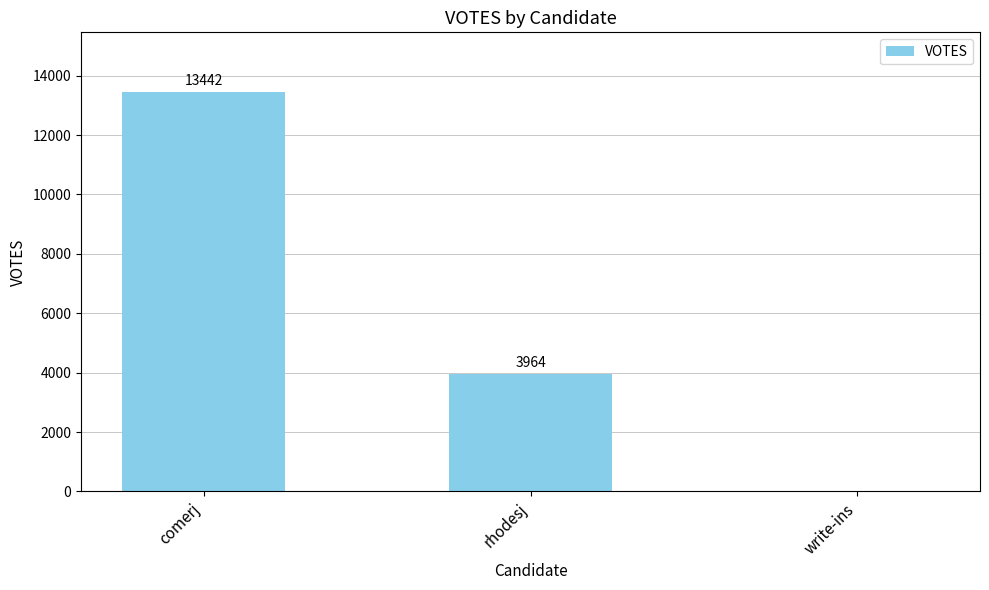

Reading left to right, transcribe all the data shown in this chart.

13442	3964	0